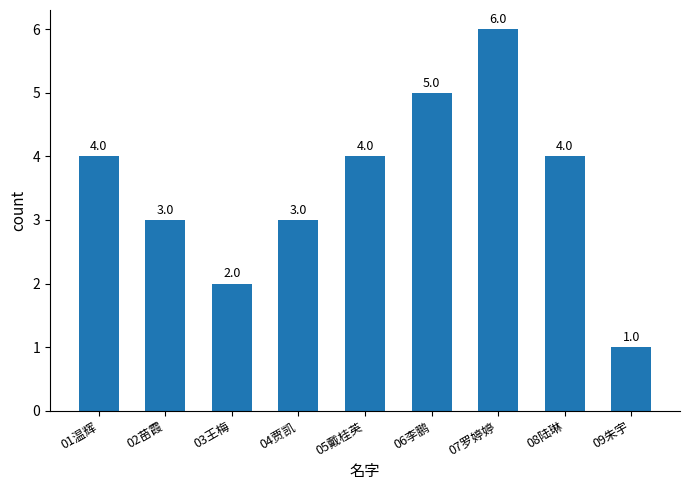

Is it true that the value at 07罗婷婷 is 1?

False